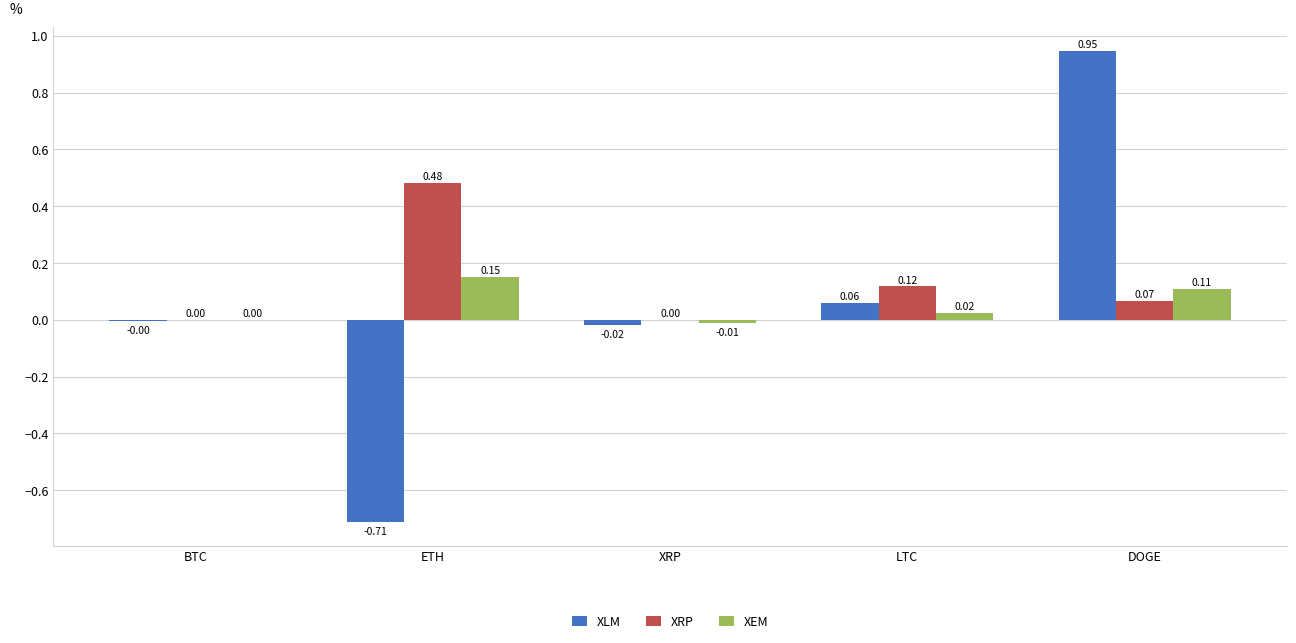

Between BTC and LTC, which series saw the biggest shift?

XRP